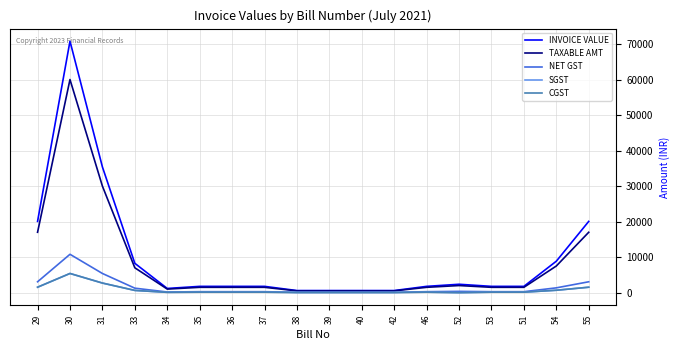

Where does the CGST series first go above 135?

29